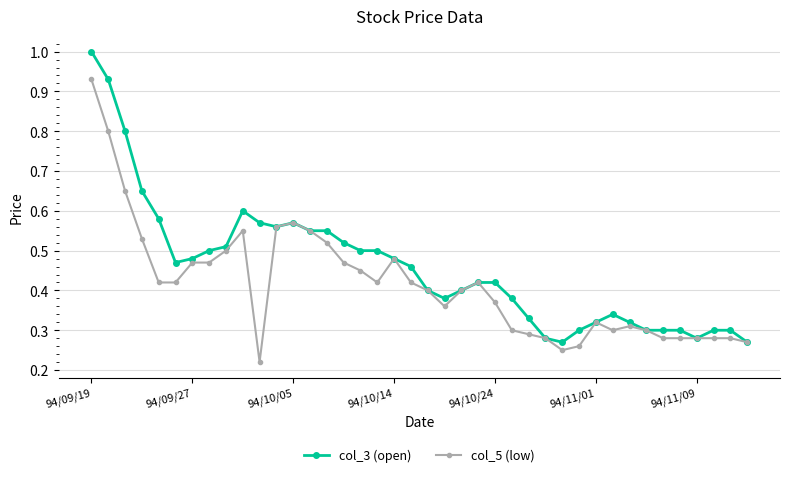

What is the greatest value displayed?

1.0